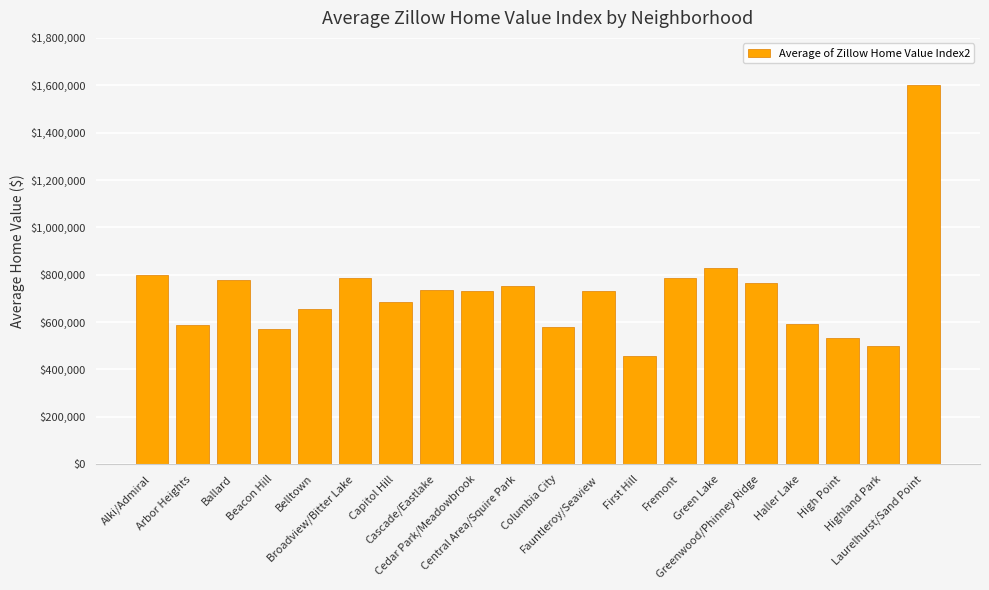

What is the ratio of the value at Beacon Hill to the value at High Point?

1.1